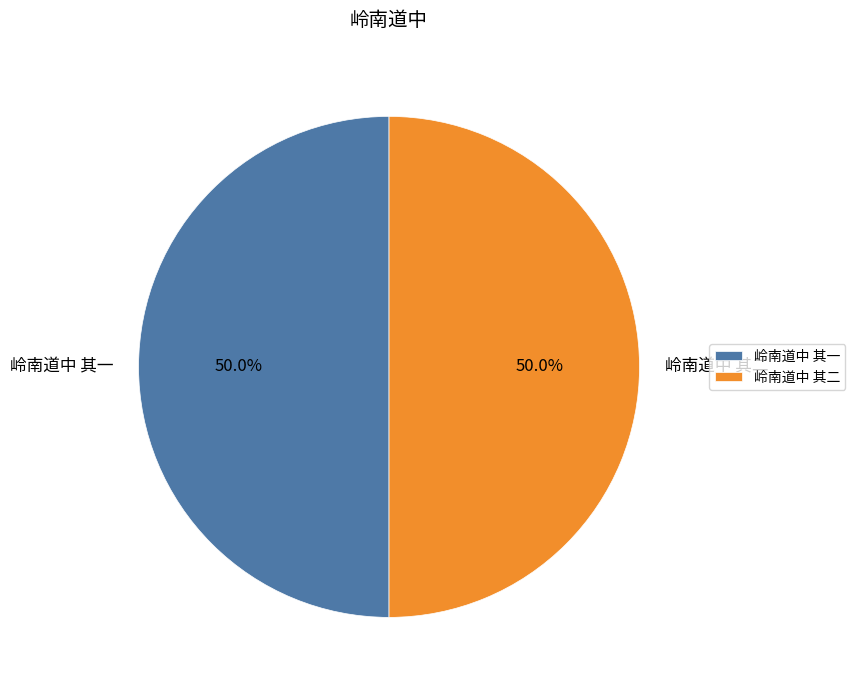

To the nearest percent, what is the combined percentage of 岭南道中 其二 and 岭南道中 其一?

100%